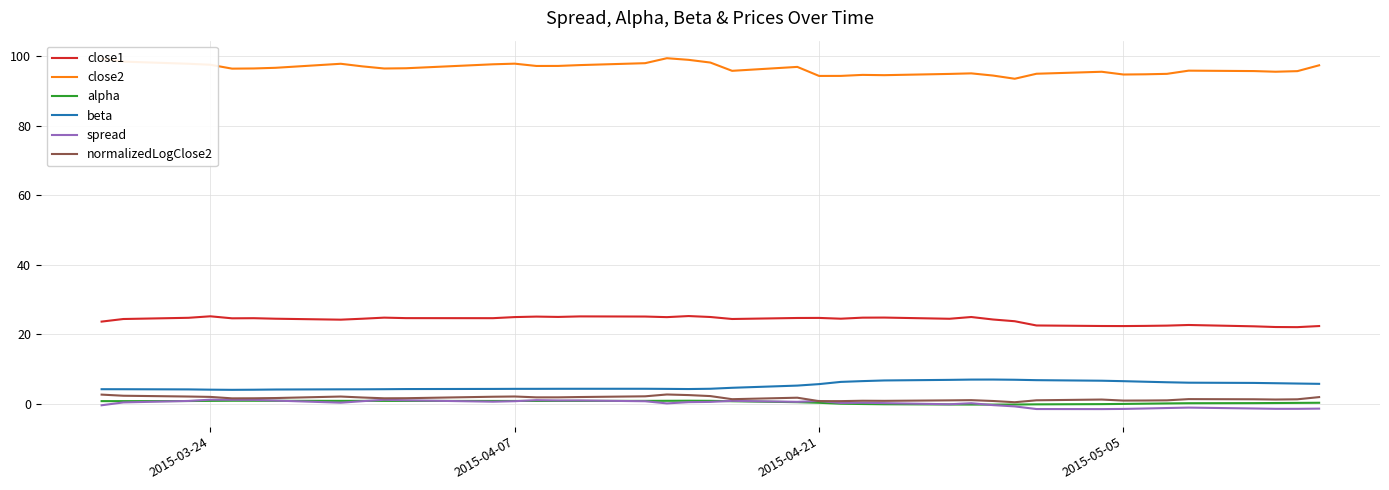

Which series has the largest total across all categories?

close2